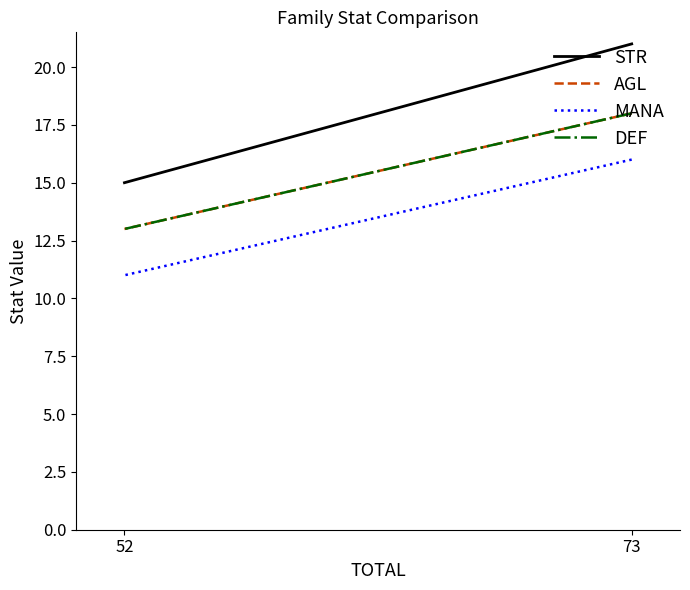

Reading right to left, transcribe all the data shown in this chart.

STR: 15	21
AGL: 13	18
MANA: 11	16
DEF: 13	18